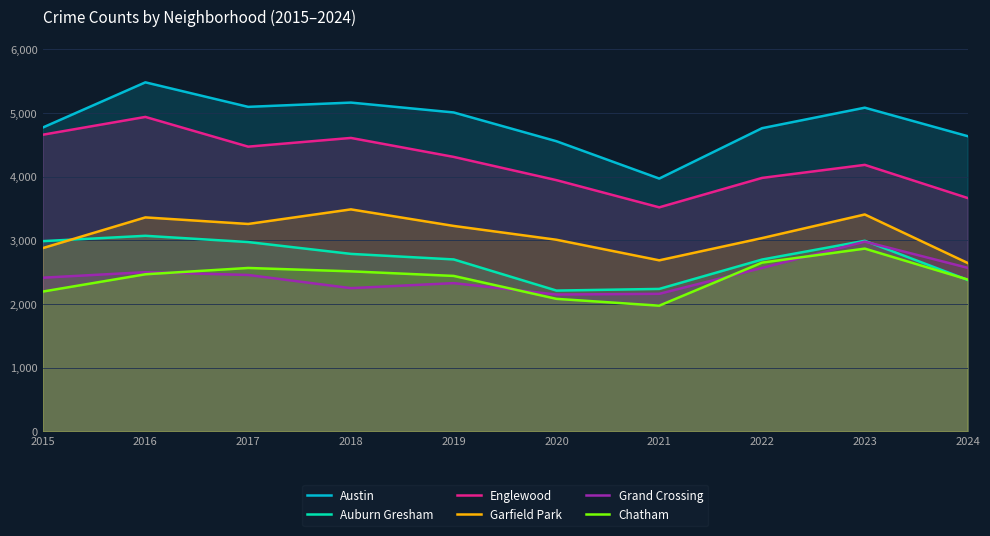

Which series has the widest spread of values?

Austin